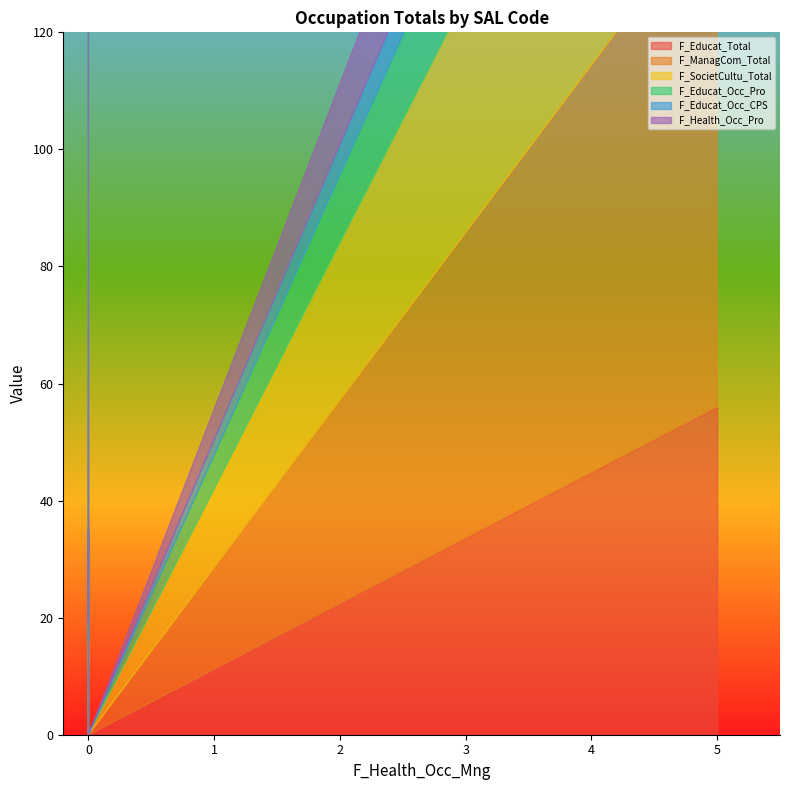

What is the average value of the F_Educat_Occ_CPS series?

4